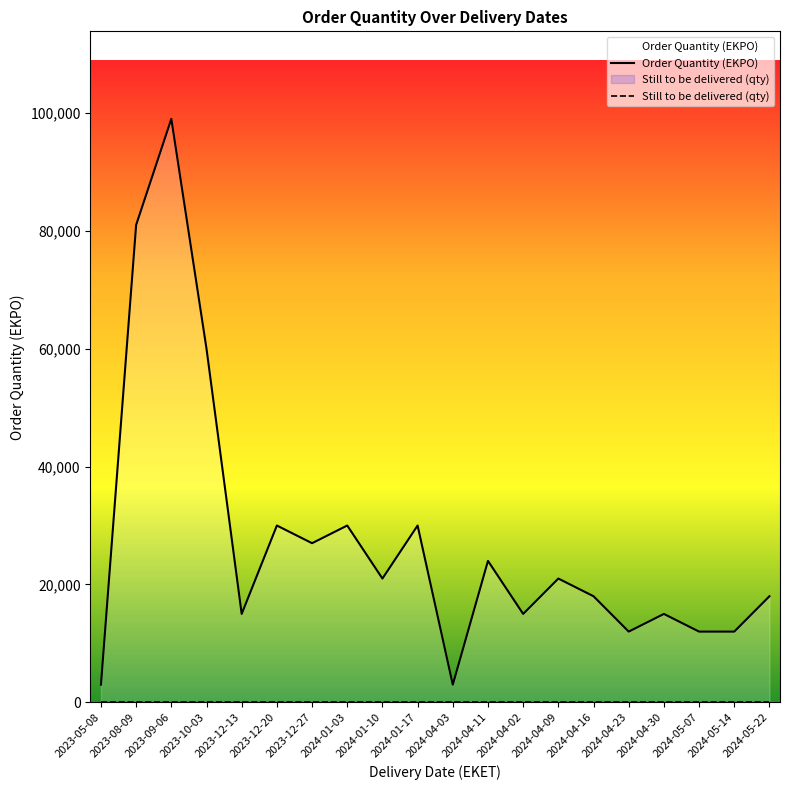

What is the sum of the values at 2023-08-09 and 2024-01-03?

111000